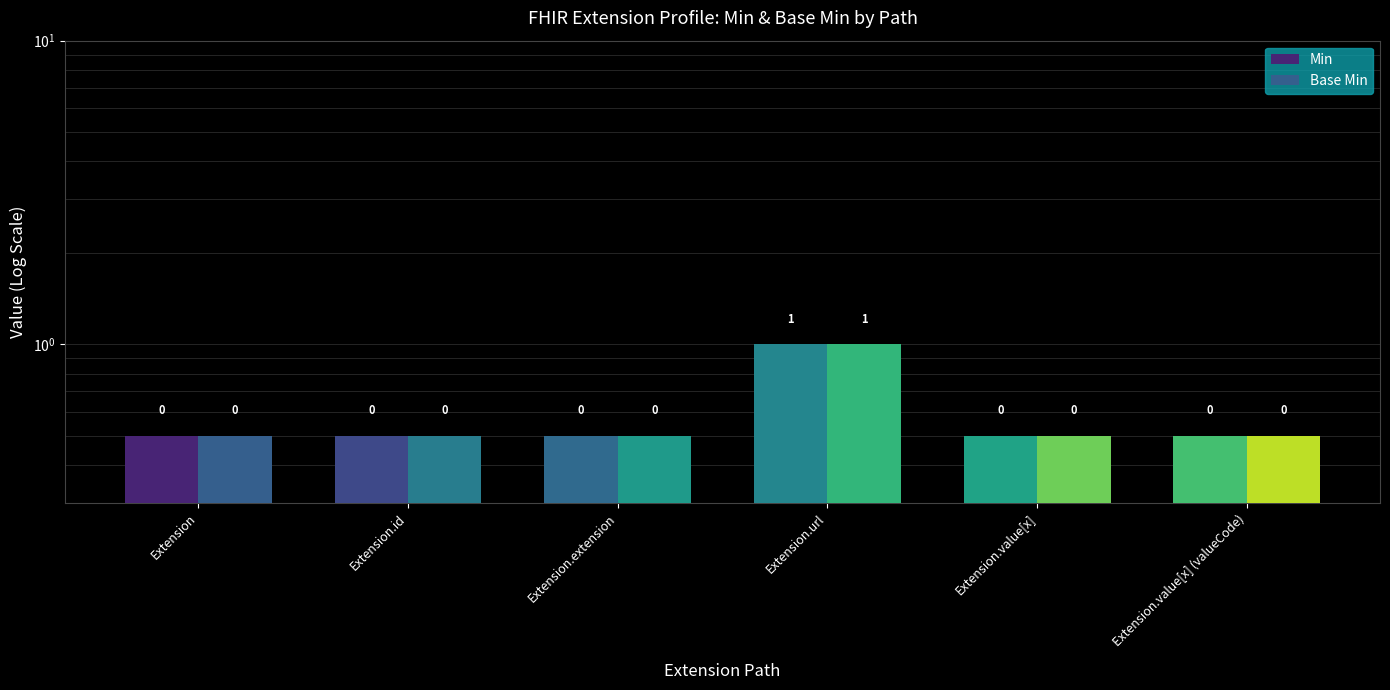

The value of Min at Extension.extension is 0.1. True or false?

False